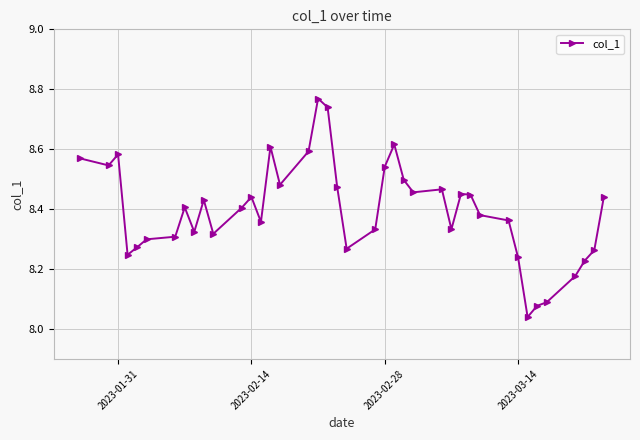

True or false: there are more than 2 points higher than both neighbors.

True